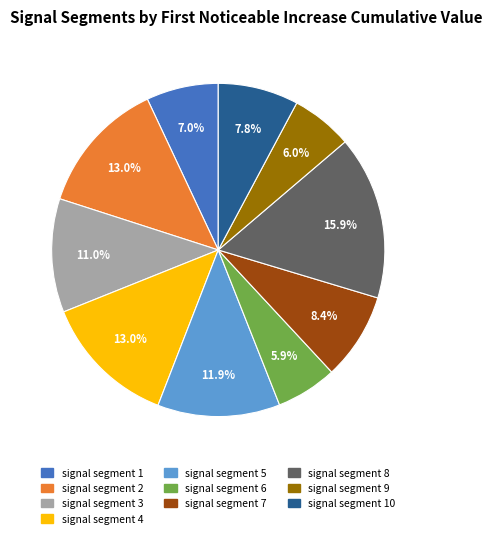

Is there any slice that represents more than half of the pie?

No